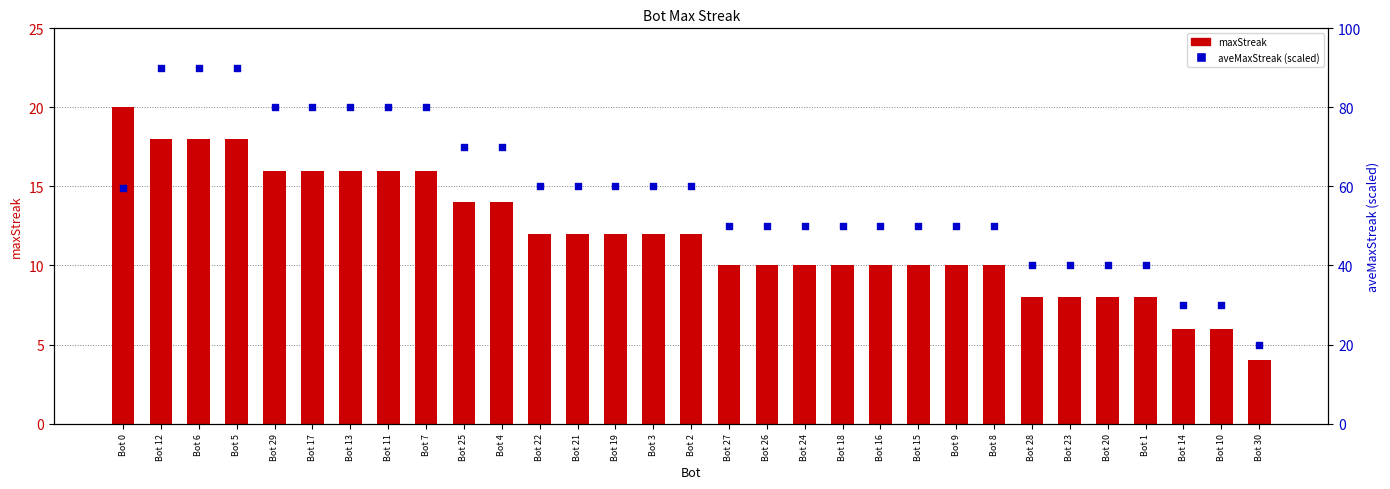

What is the total value across all series at Bot 30?

24.0